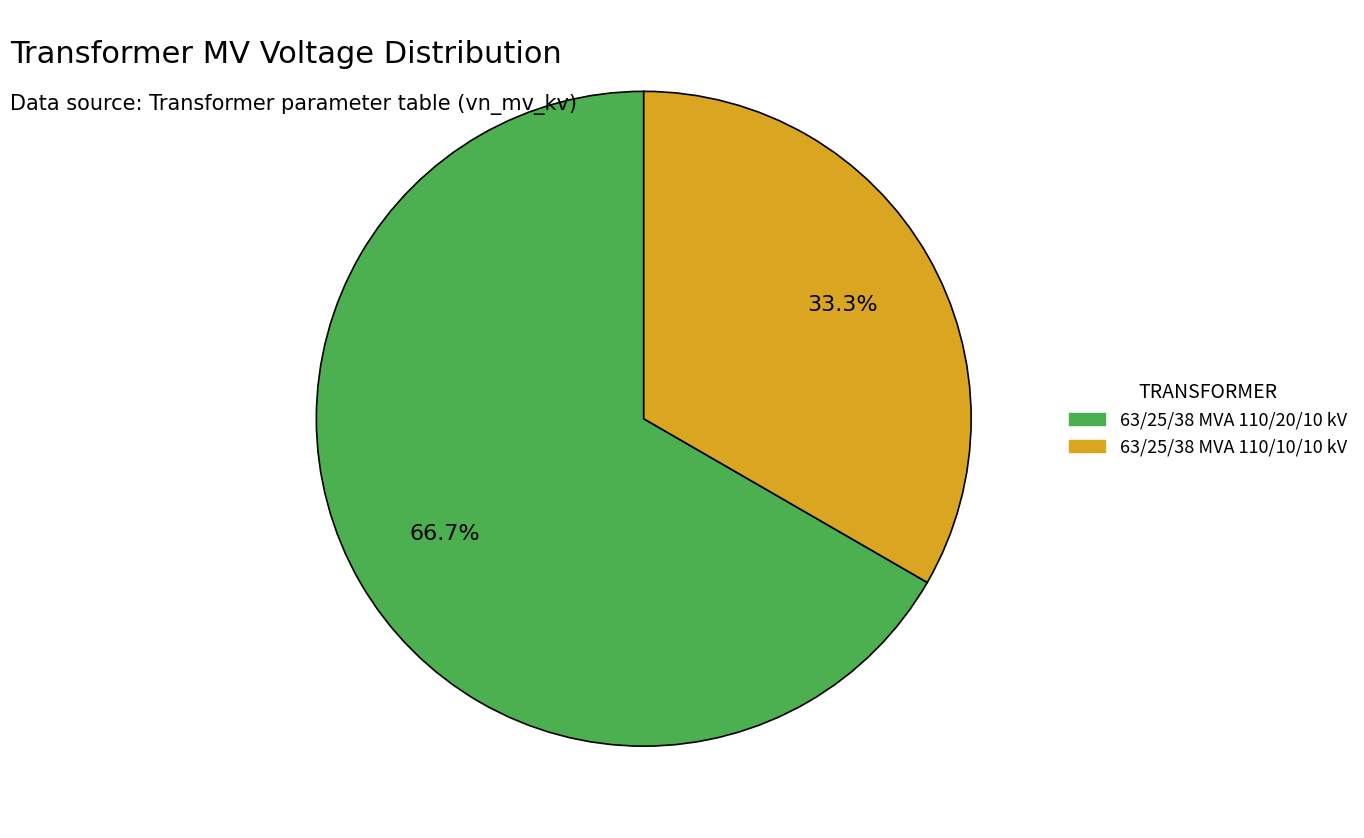

To the nearest percent, what is the difference between the largest and smallest slice percentages?

33%